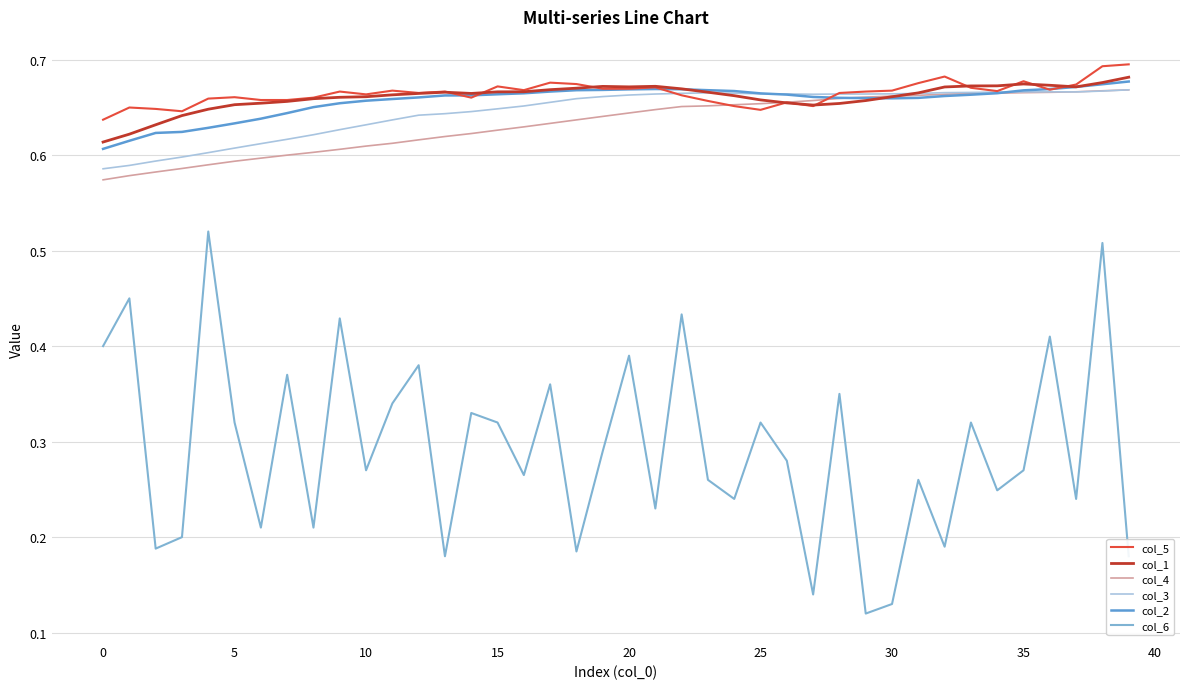

Which series ends up on top after the final intersection of col_2 and col_3?

col_2